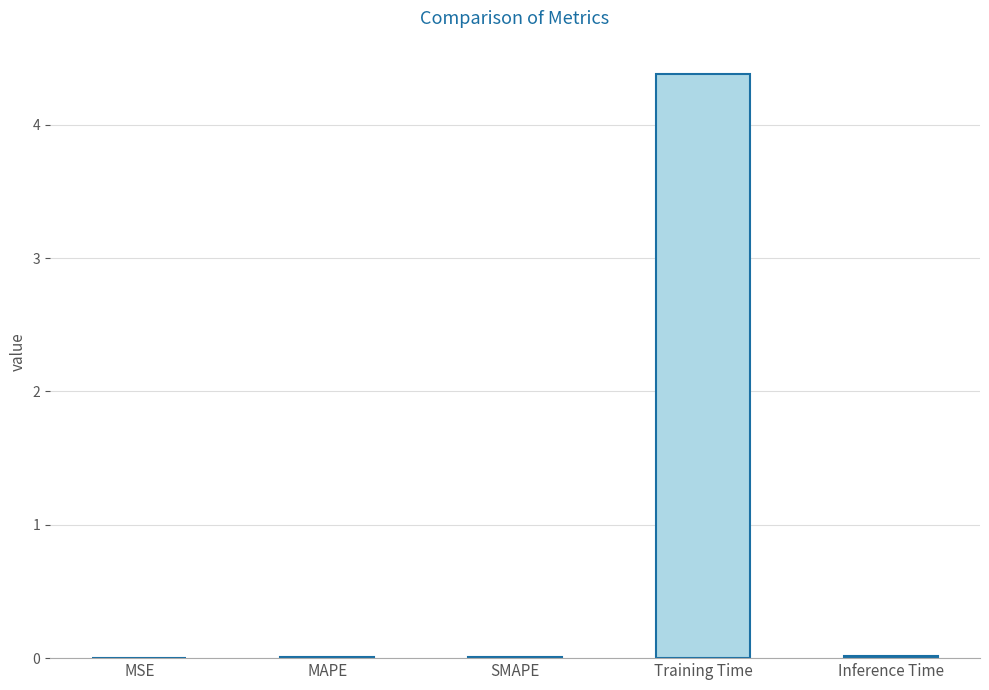

Is it true that the value at Training Time is 5.8?

False